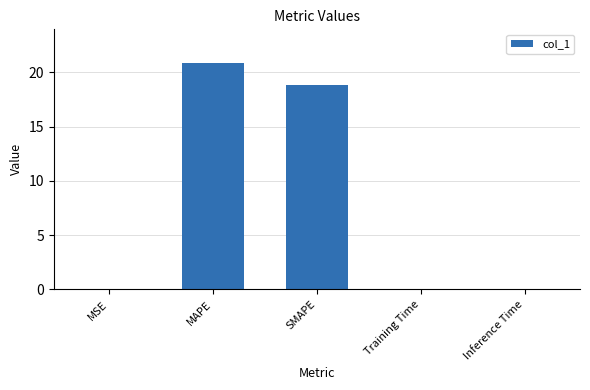

Which category has the highest value across all series?

MAPE